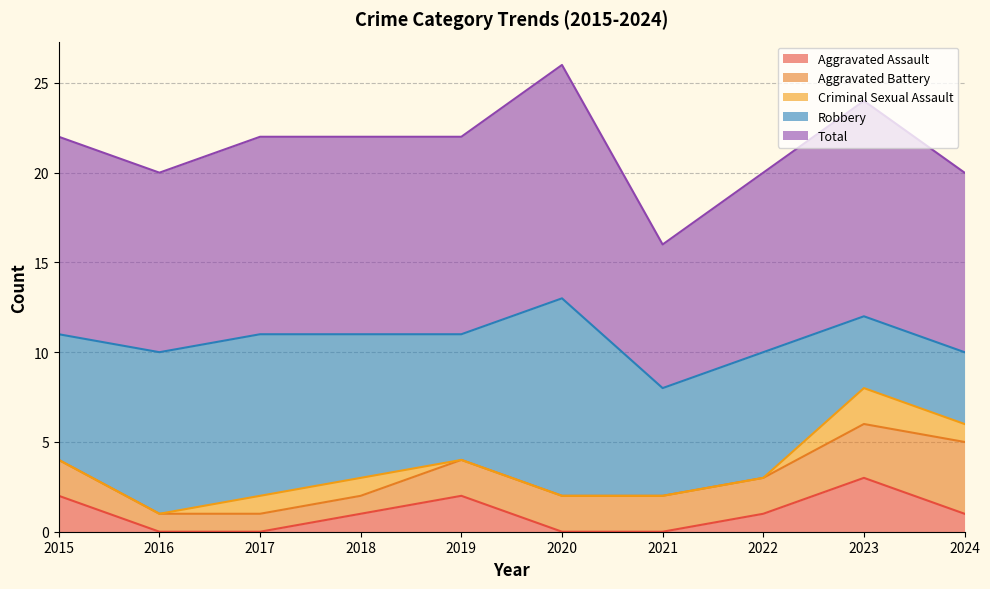

Does the chart display data point markers on the line(s)?

No